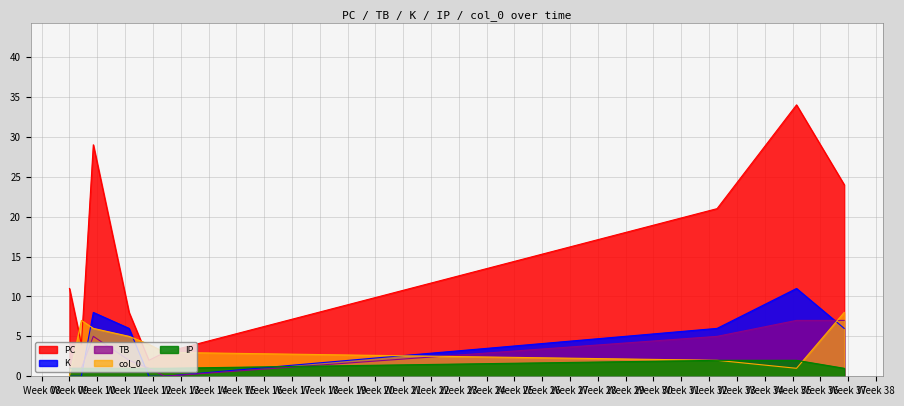

Which series has the largest total across all categories?

PC